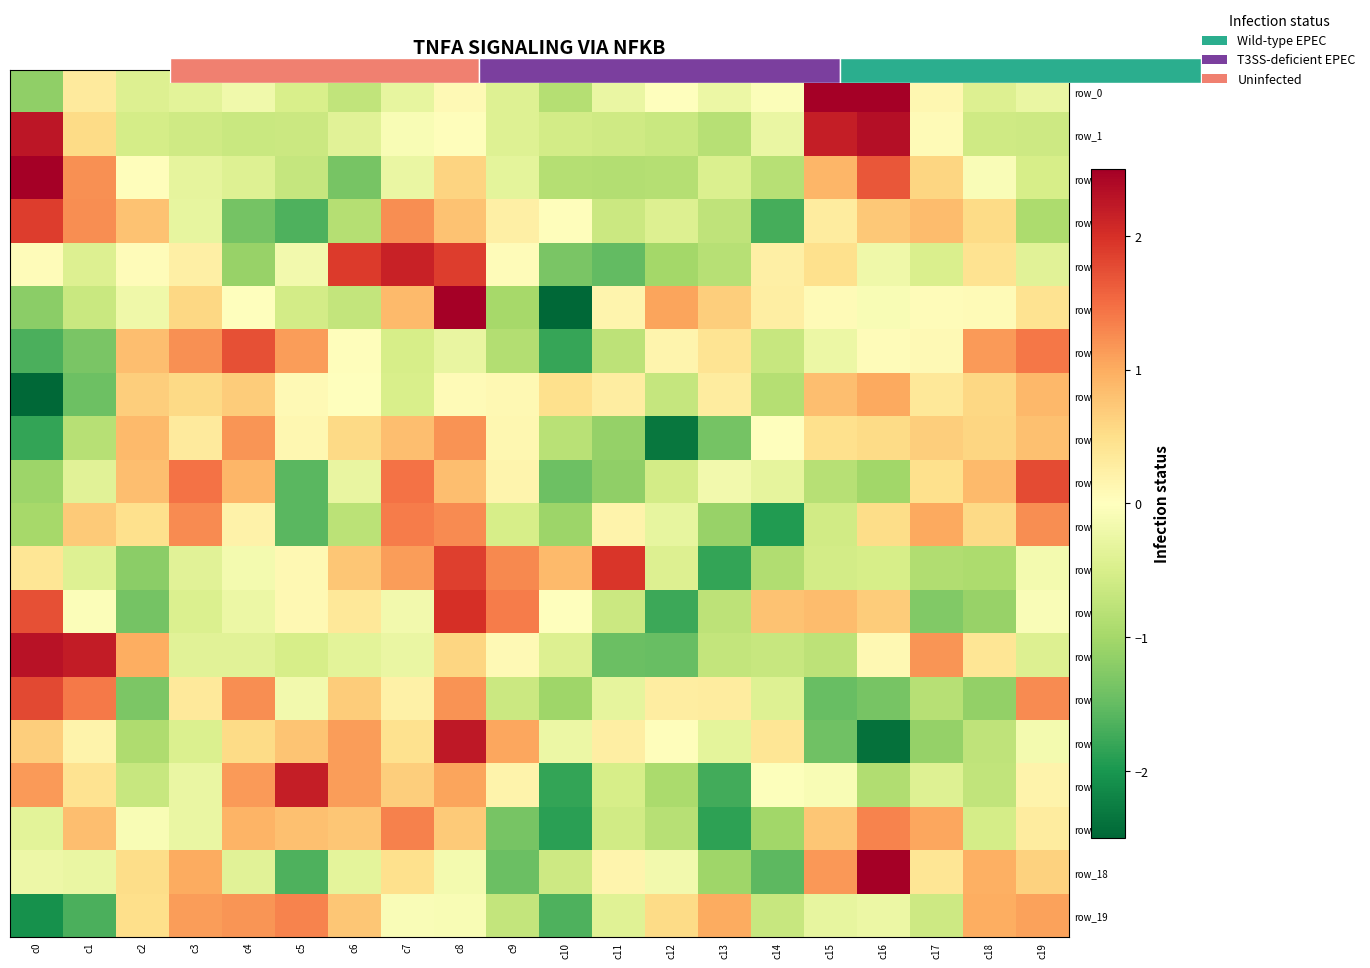

How many values in the row_0 series are below 0?

15